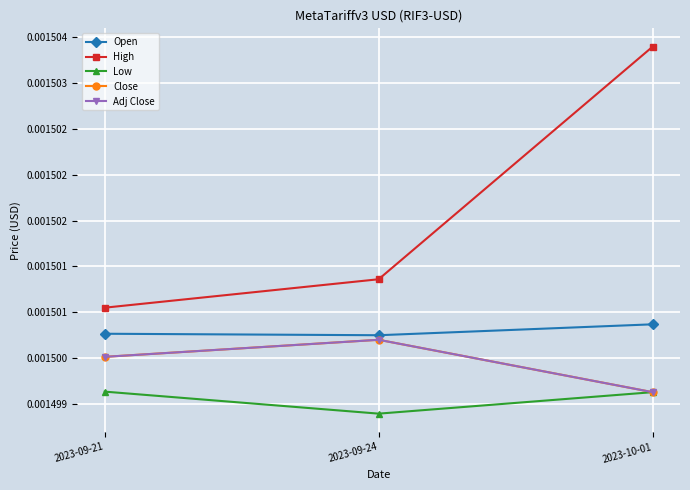

Does the chart have visible grid lines?

Yes